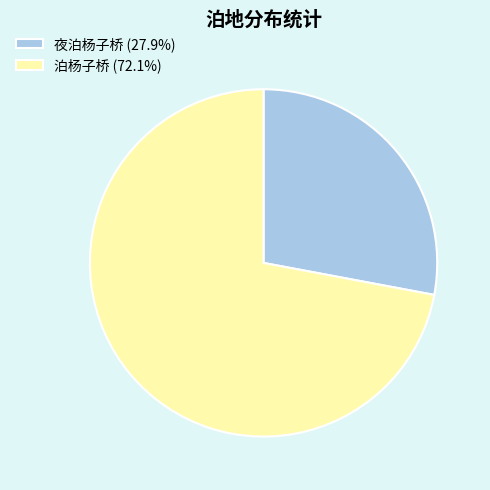

Rank the categories by value from highest to lowest.

泊杨子桥, 夜泊杨子桥